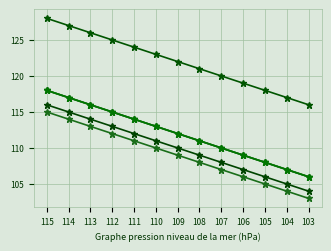

The col_24 series shows 56 at 105. True or false?

False